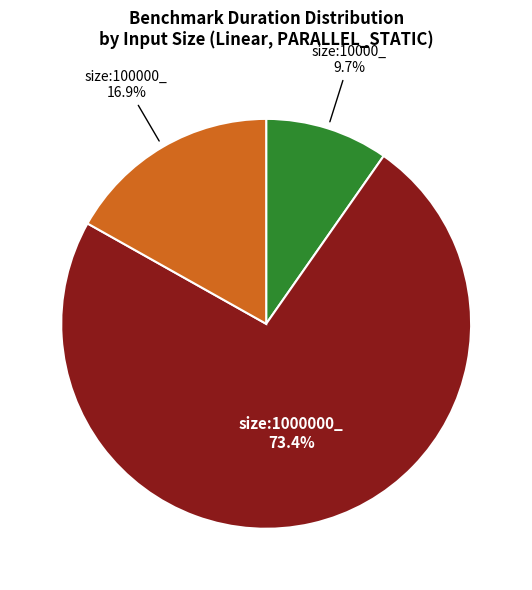

Is there any slice that represents more than half of the pie?

Yes